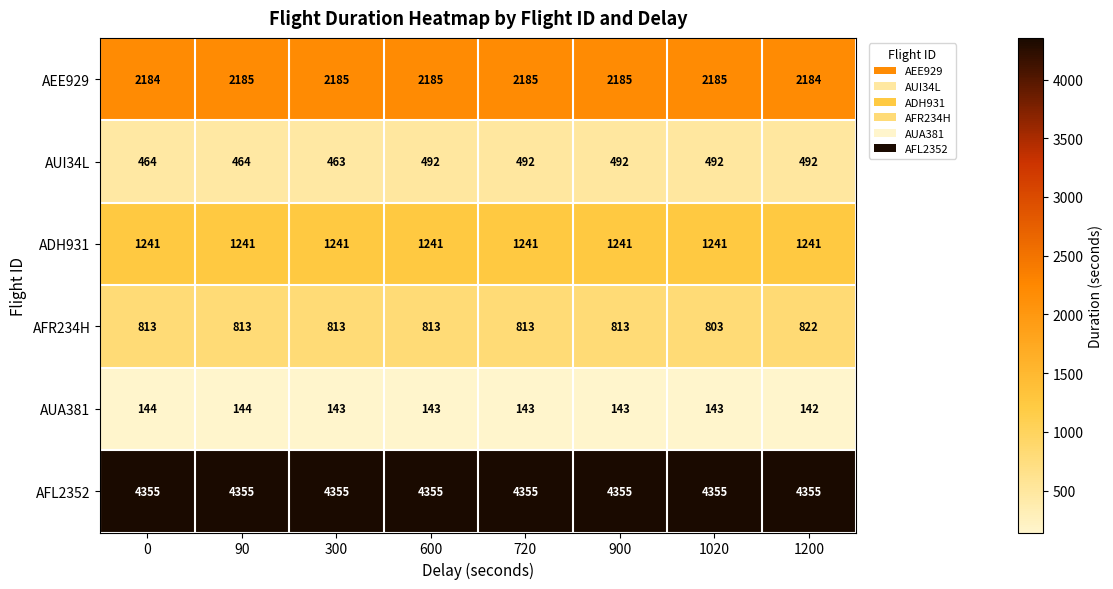

Which label corresponds to the smallest value in the chart?

1200